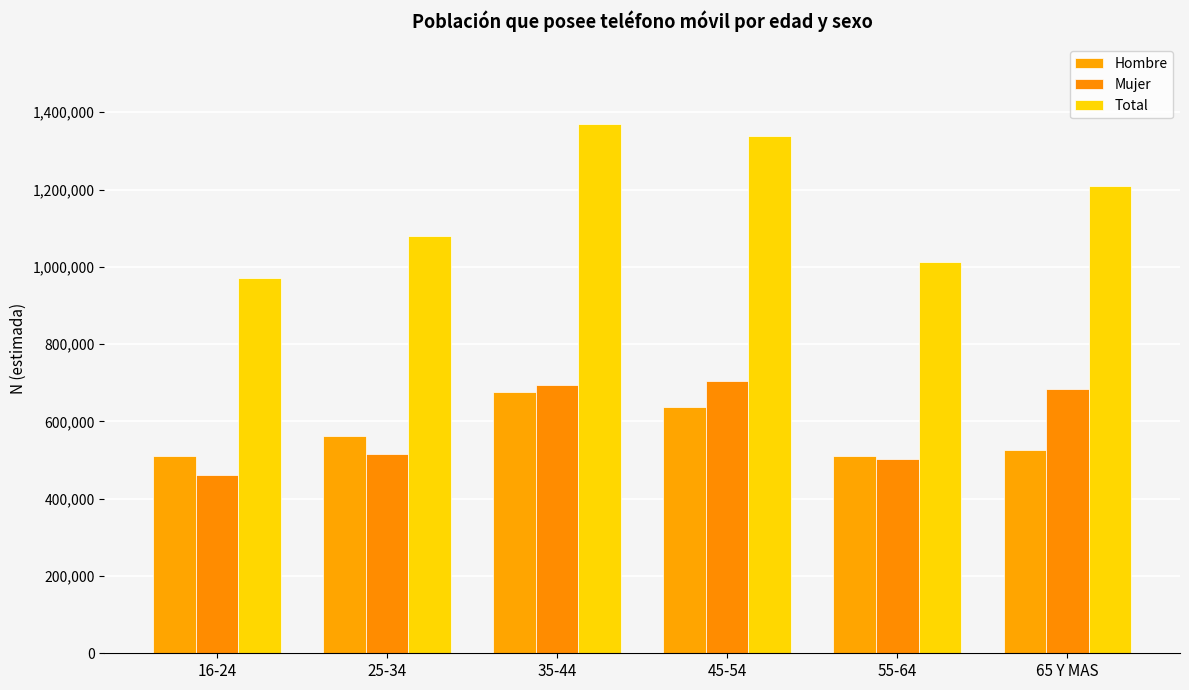

How many groups of bars are there?

6